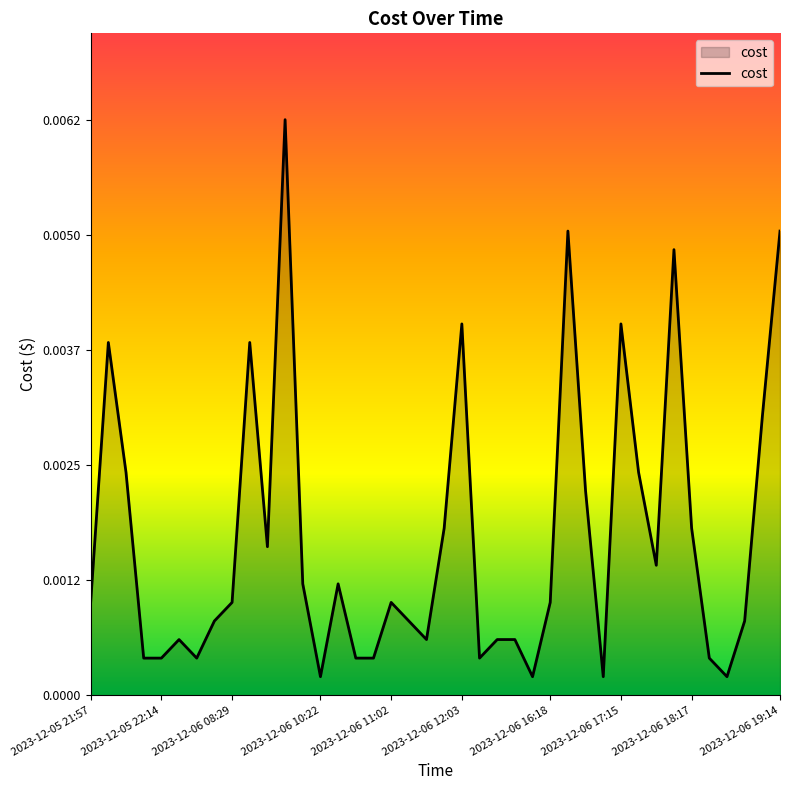

Does the chart have visible grid lines?

No